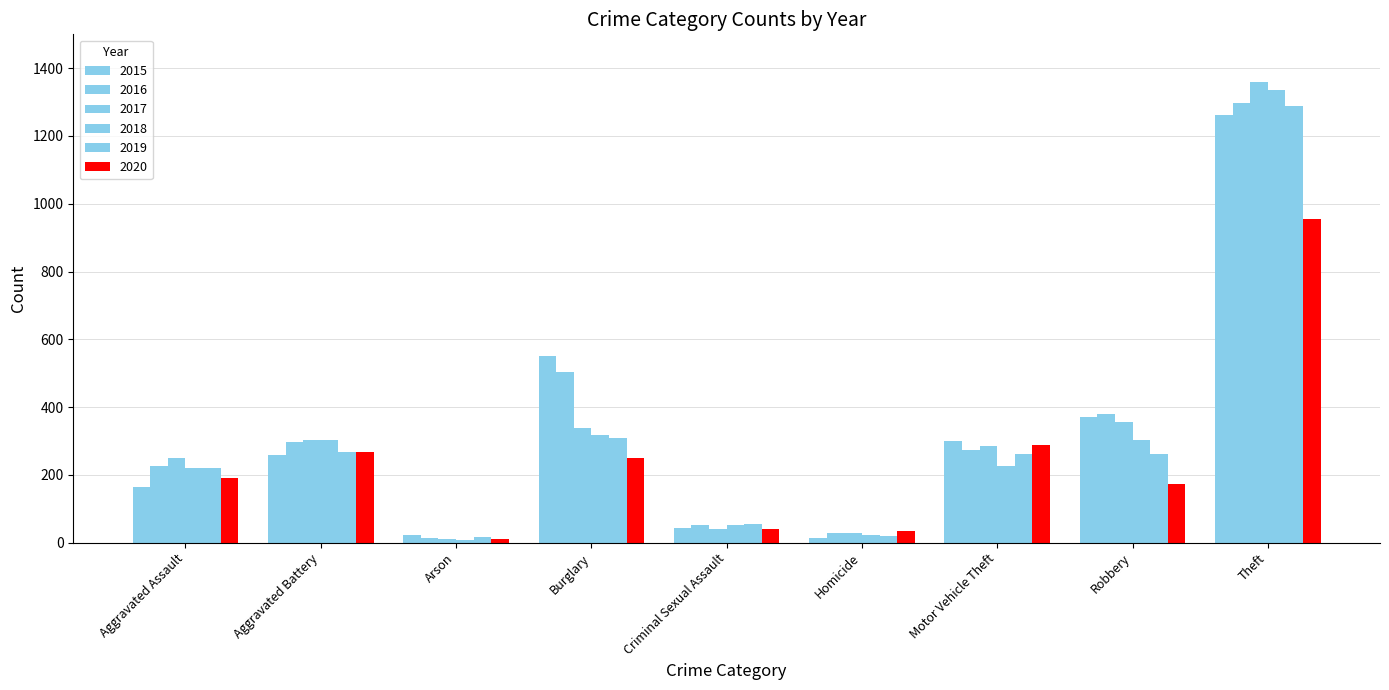

Which series changed the most between Homicide and Motor Vehicle Theft?

2015